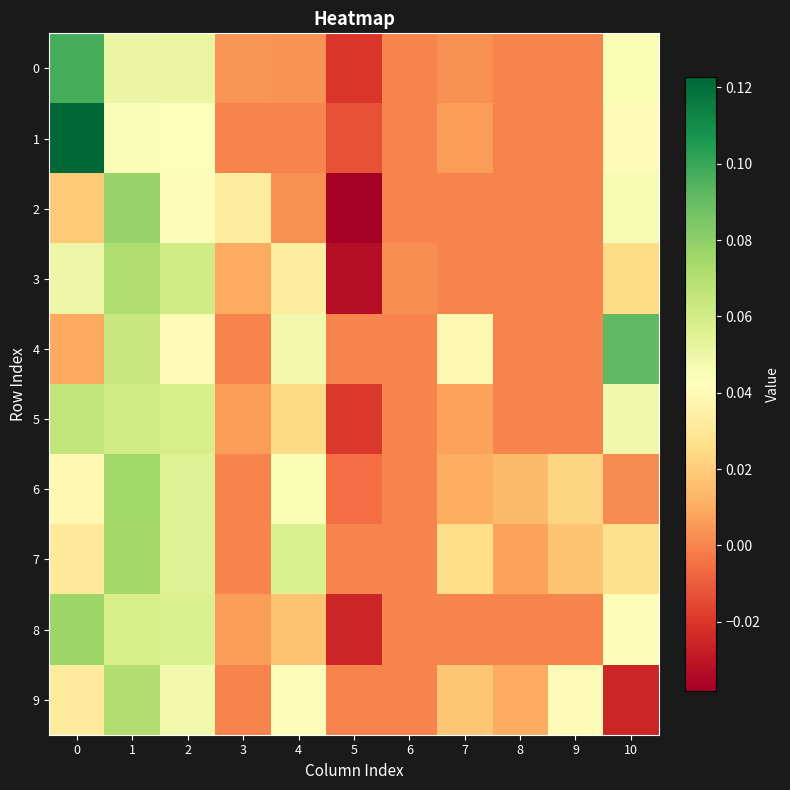

How many series are shown in this chart?

10